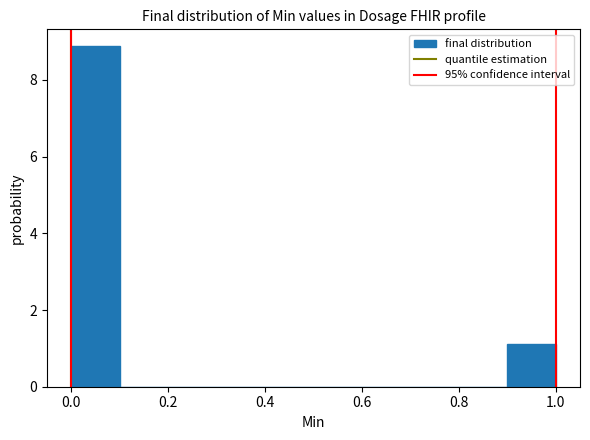

Reading left to right, transcribe this chart: for each bar, give the range it covers on the x-axis and its height. The values are not printed on the chart, so give them approximately, as read against the axis.

0.0 to 0.1: 8.8
0.1 to 0.2: 0
0.2 to 0.3: 0
0.3 to 0.4: 0
0.4 to 0.5: 0
0.5 to 0.6: 0
0.6 to 0.7: 0
0.7 to 0.8: 0
0.8 to 0.9: 0
0.9 to 1.0: 1.2